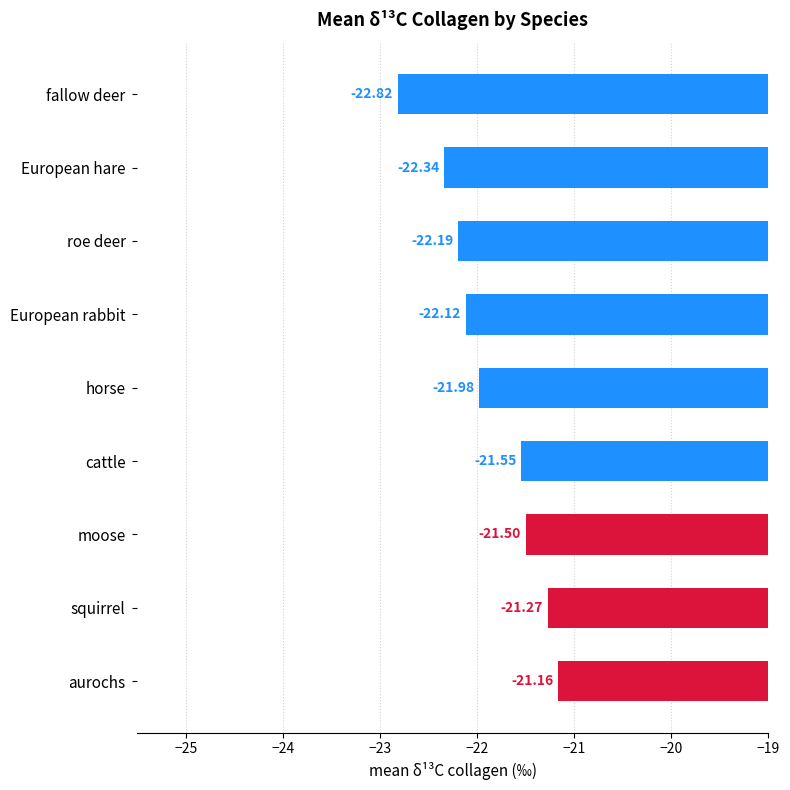

Between European hare and horse, which is larger?

horse